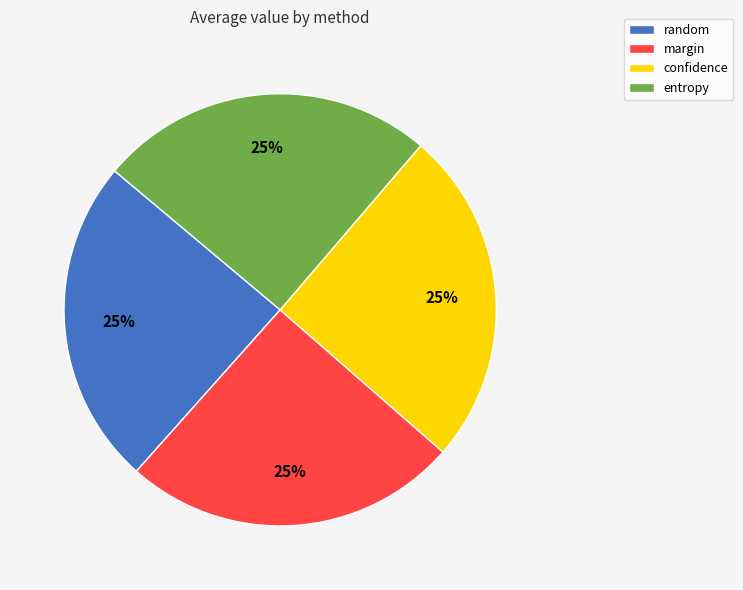

How many segments does this pie chart have?

4